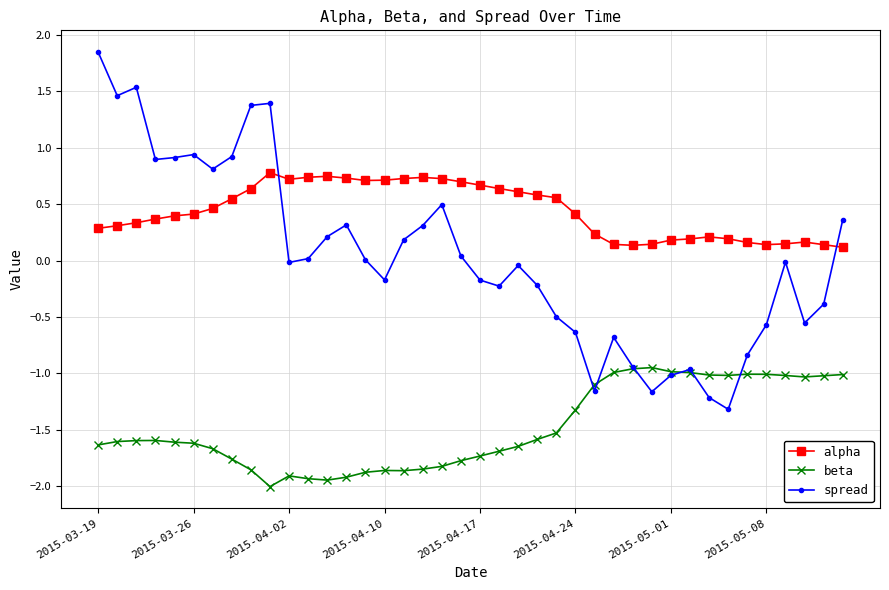

Which series has the largest total across all categories?

alpha